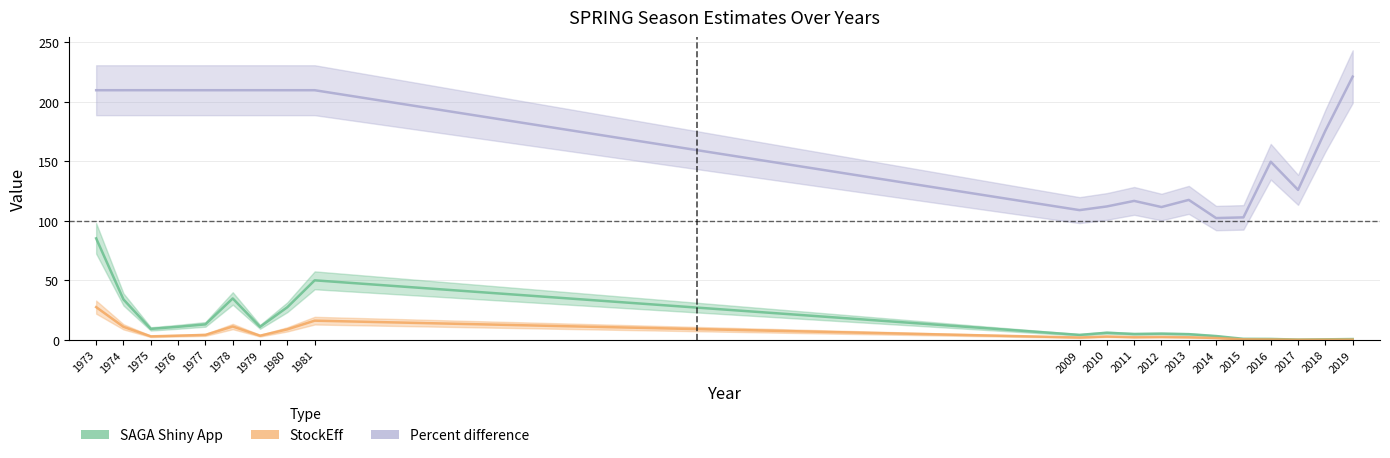

Count the number of data series in this chart.

3